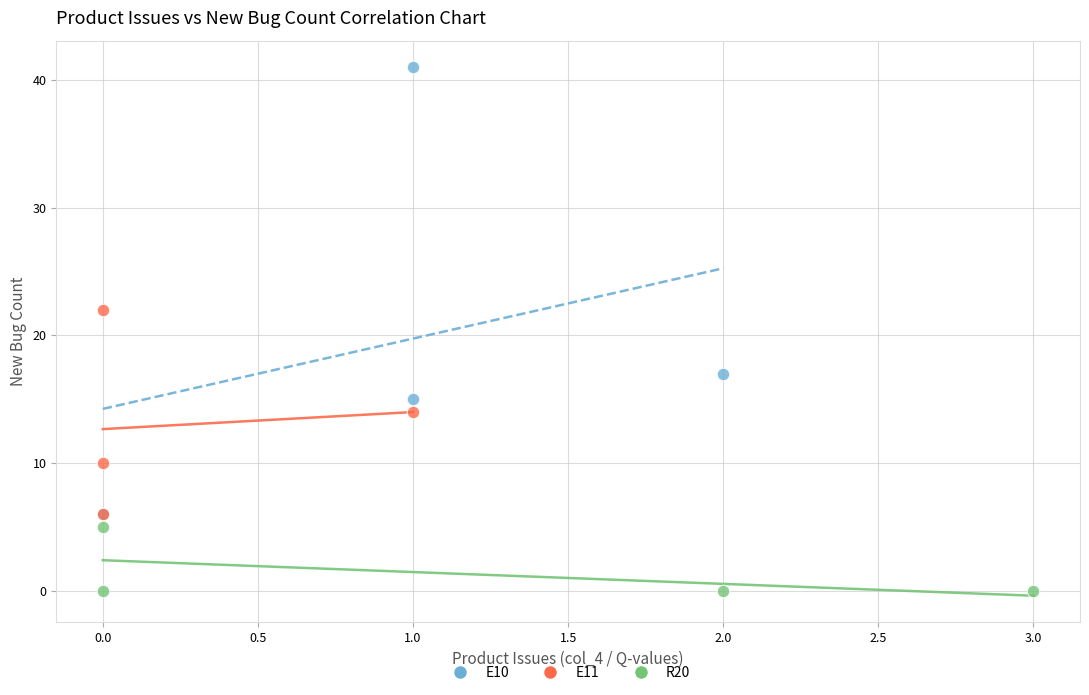

Which series reaches the minimum Y coordinate?

R20